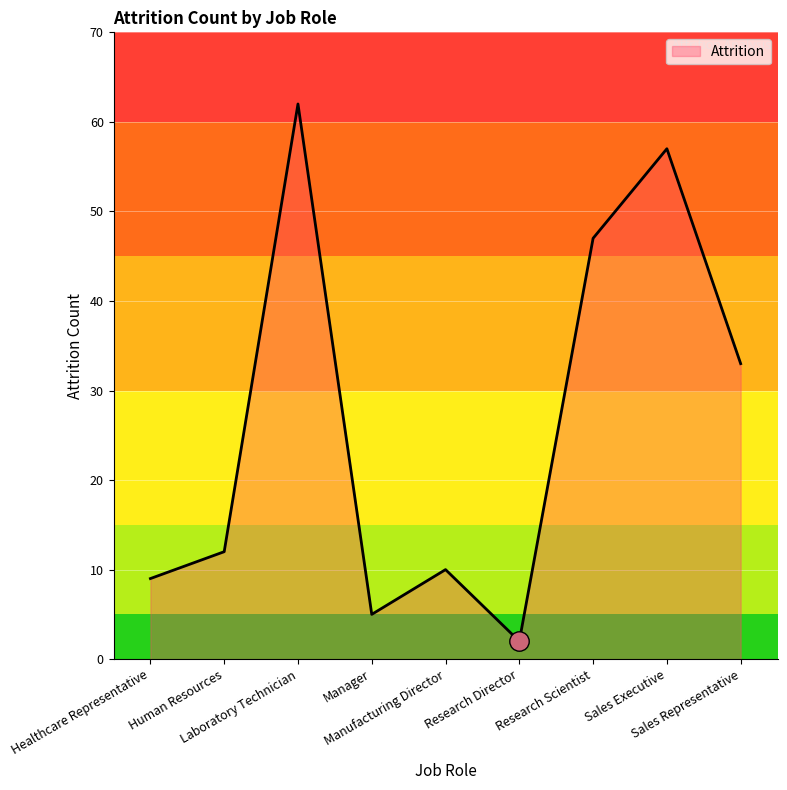

At which category does the chart reach its minimum across all series?

Research Director